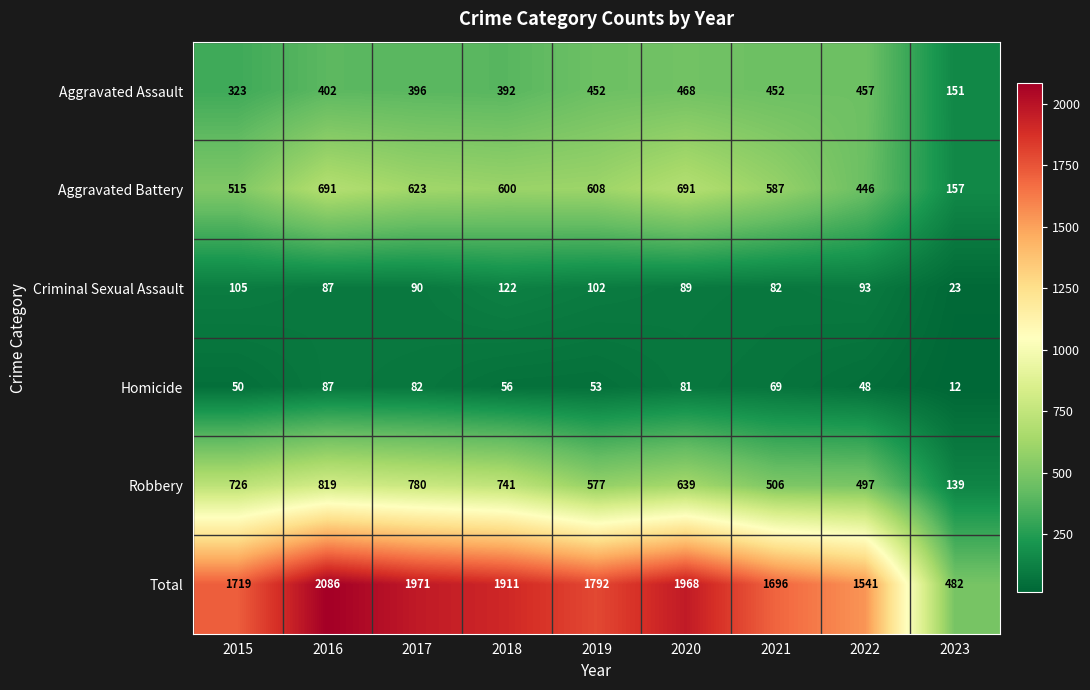

At how many categories does at least one series exceed 1169?

8